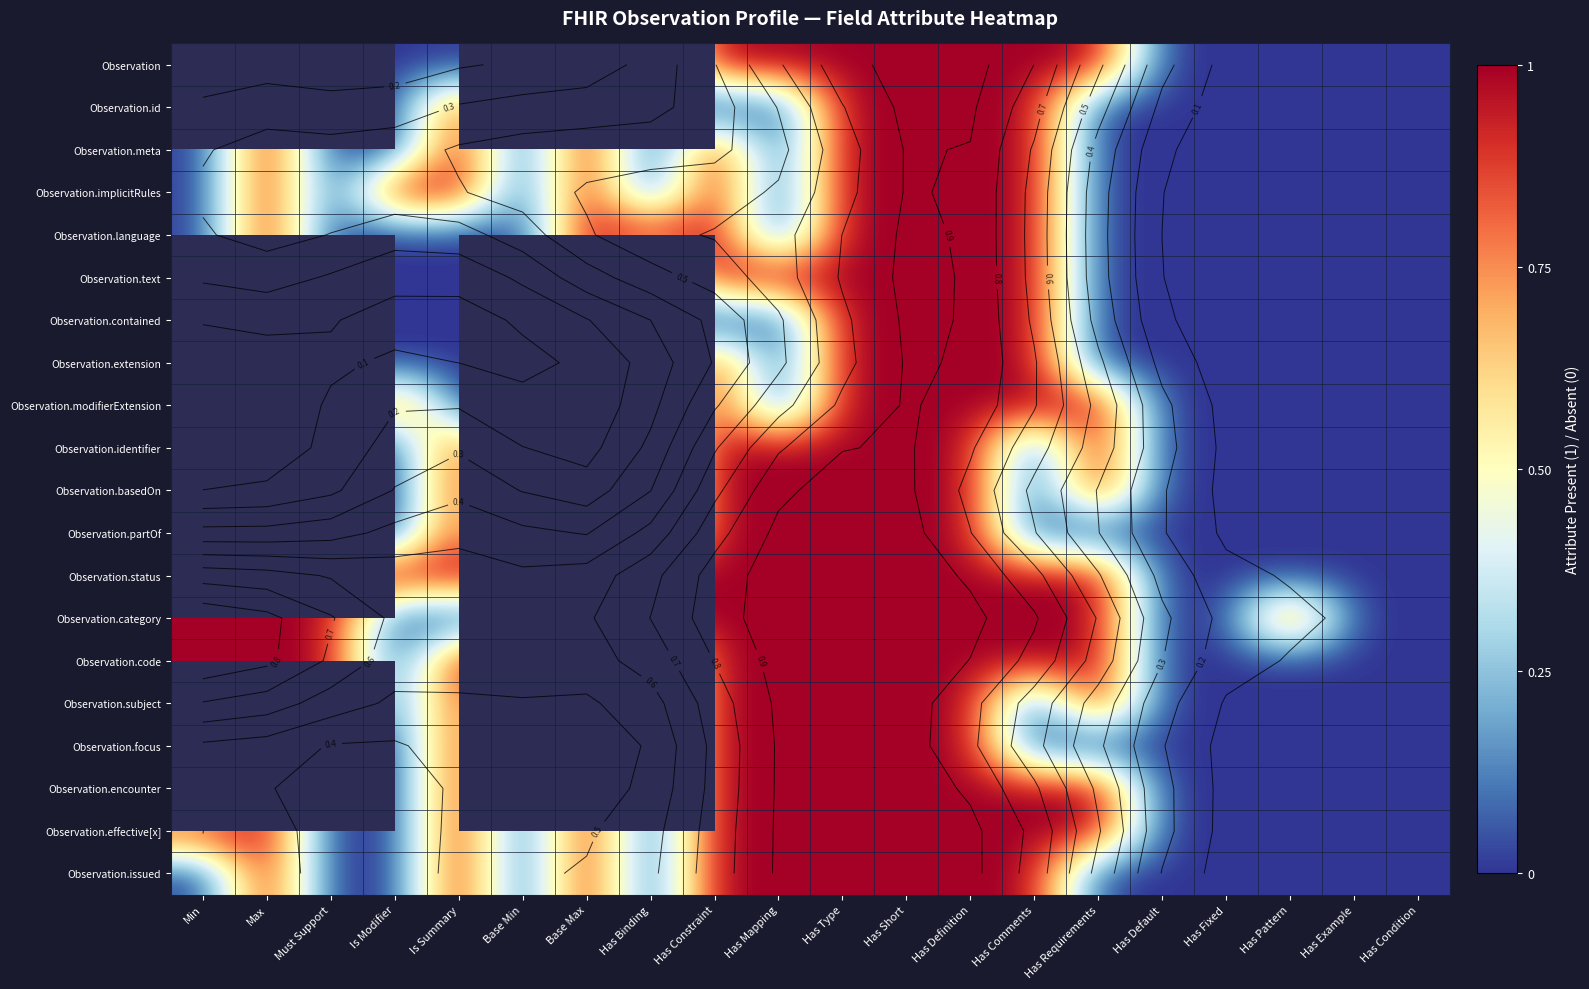

The value of Observation.effective[x] at Must Support is 0.4. True or false?

False